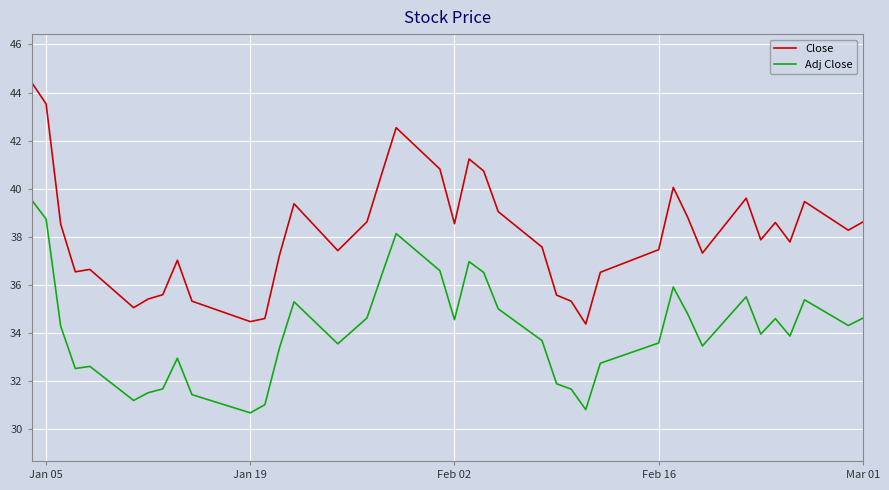

True or false: Close and Adj Close cross at least once.

False